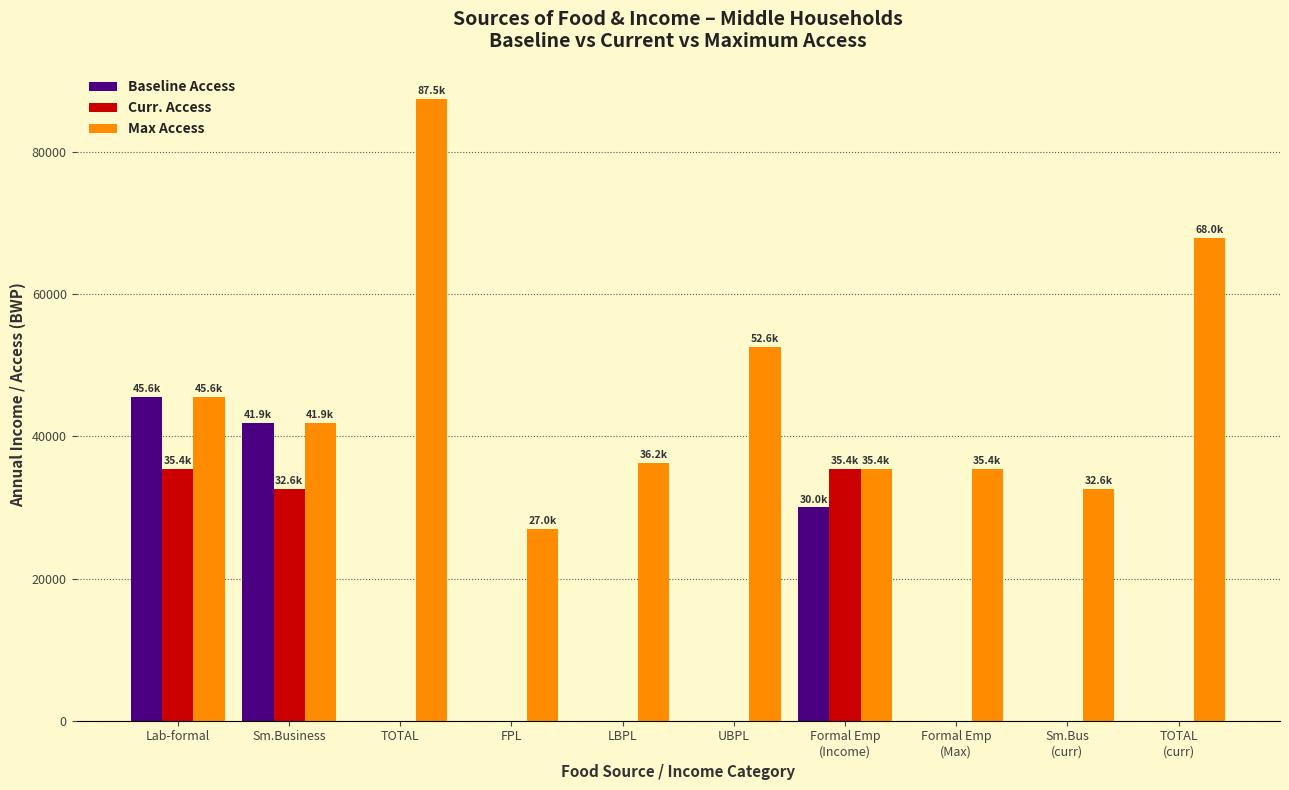

The value of Max Access at Sm.Business is 41912.9. True or false?

True